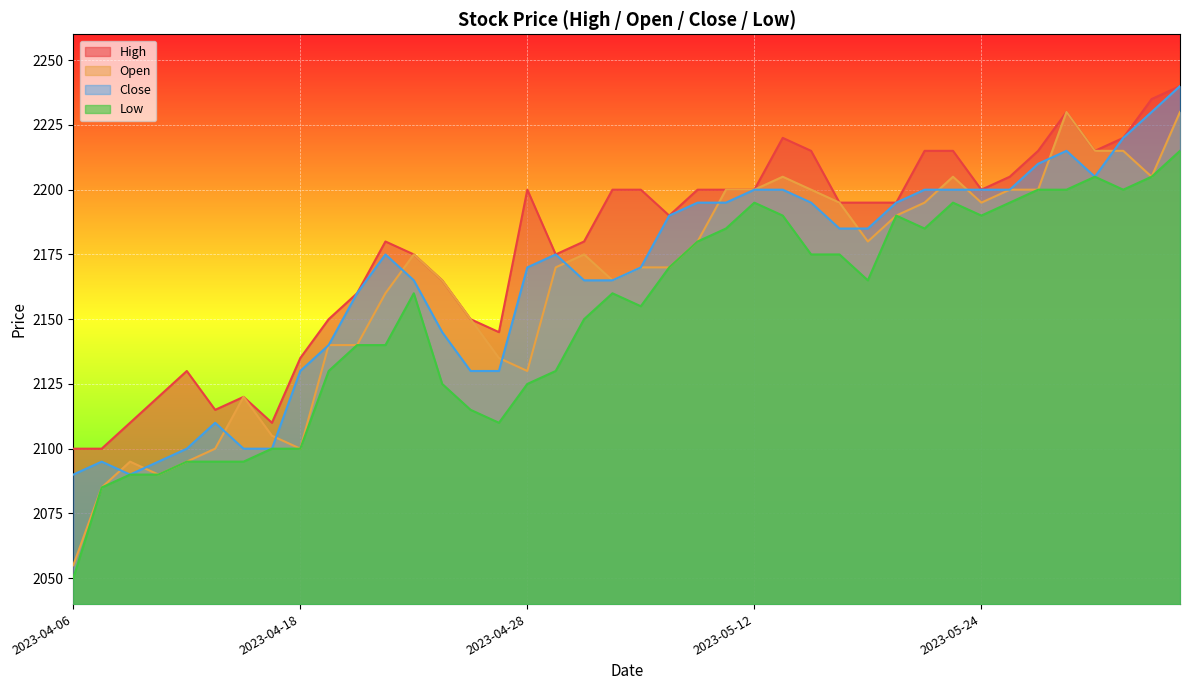

How many interior local valleys does the Low series have?

6